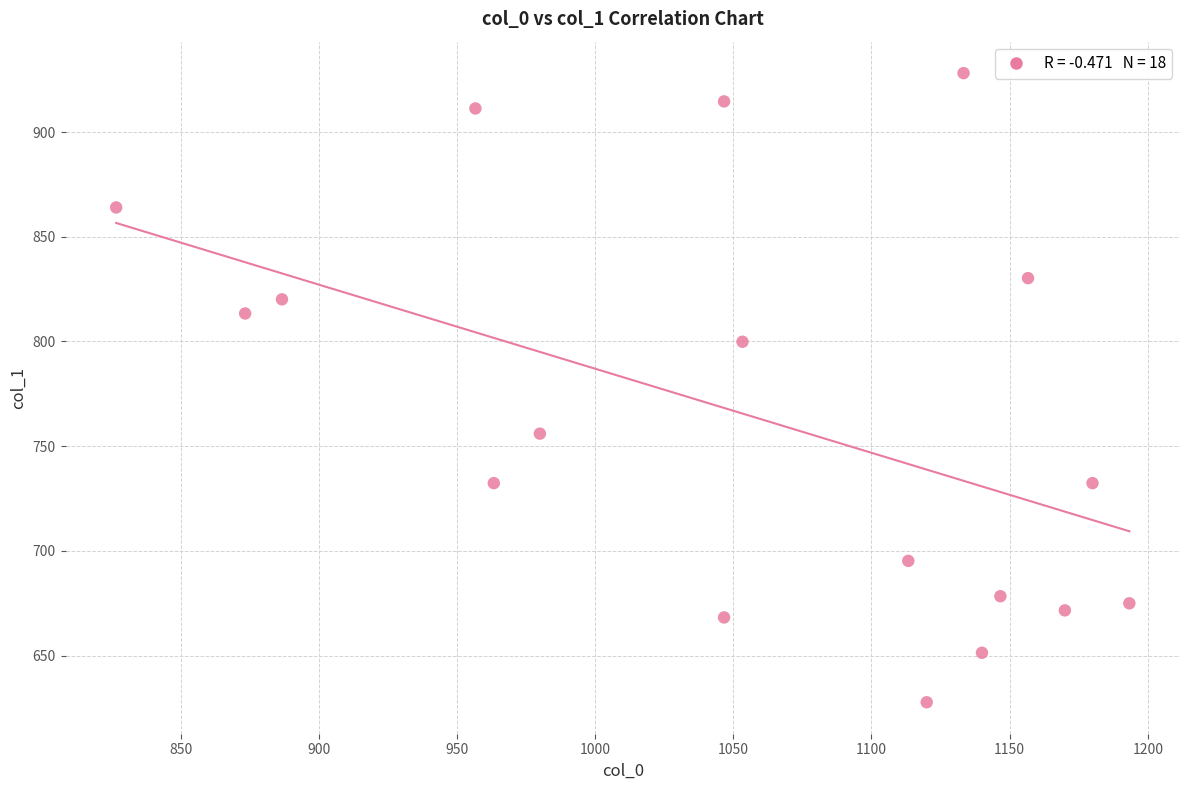

What is the range of X values (max minus min)?

366.7